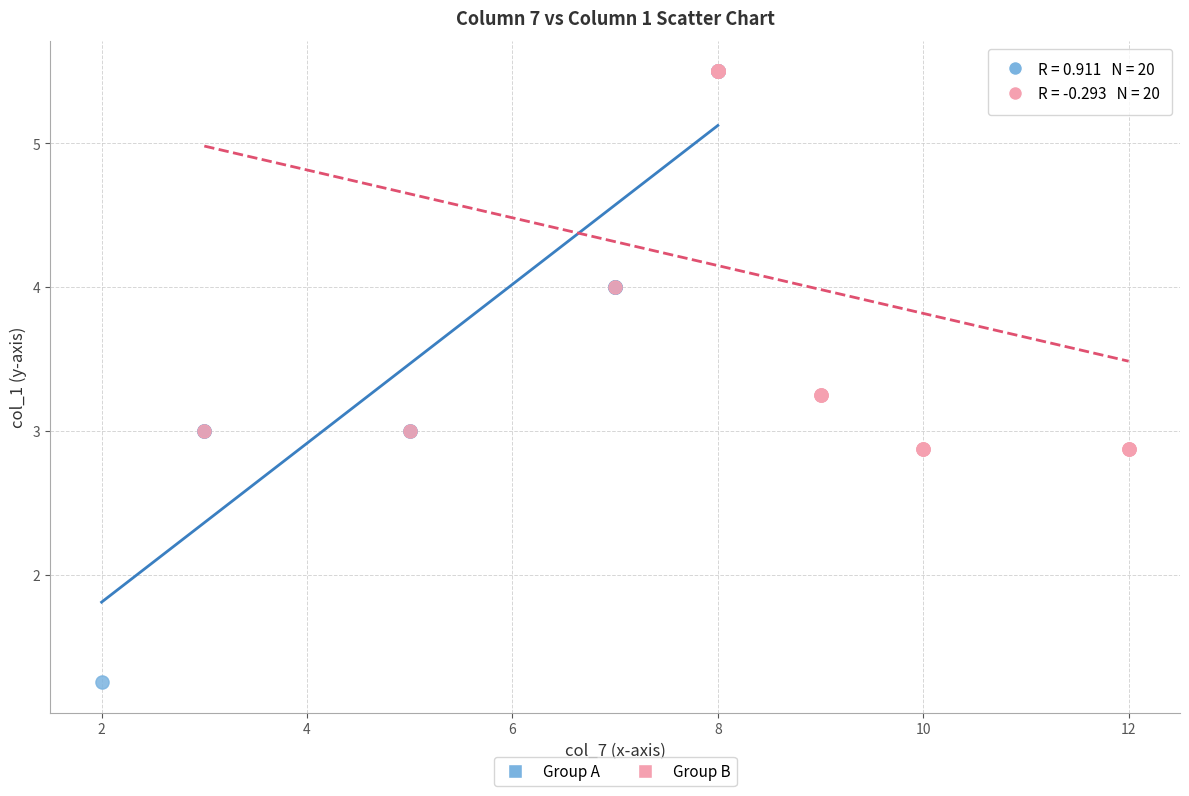

Which series has the widest spread of Y values?

Group A